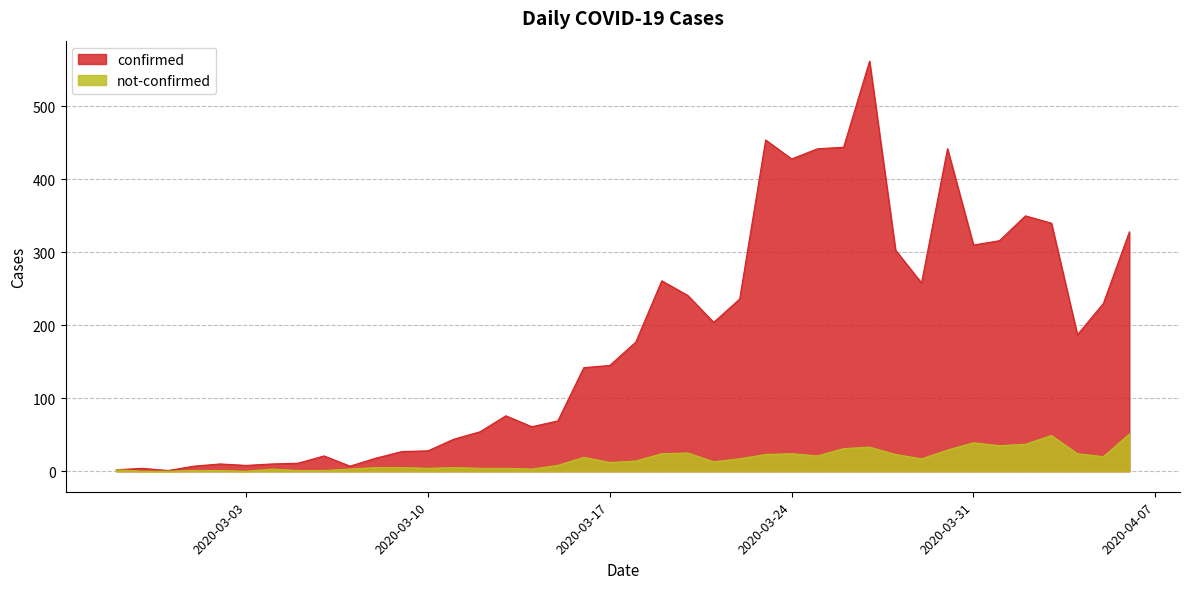

At which category is the sum across all series the highest?

2020-03-27